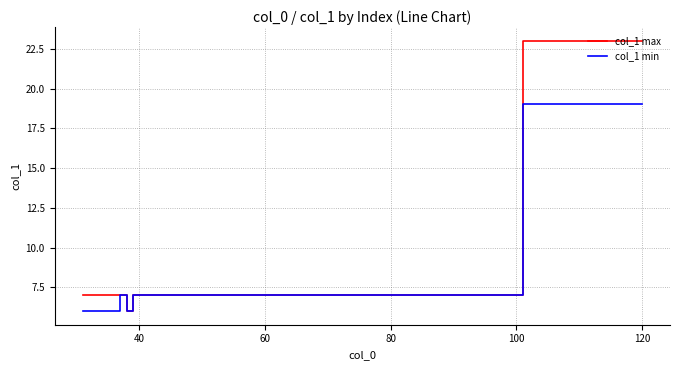

What is the highest value of the col_1 min series?

19